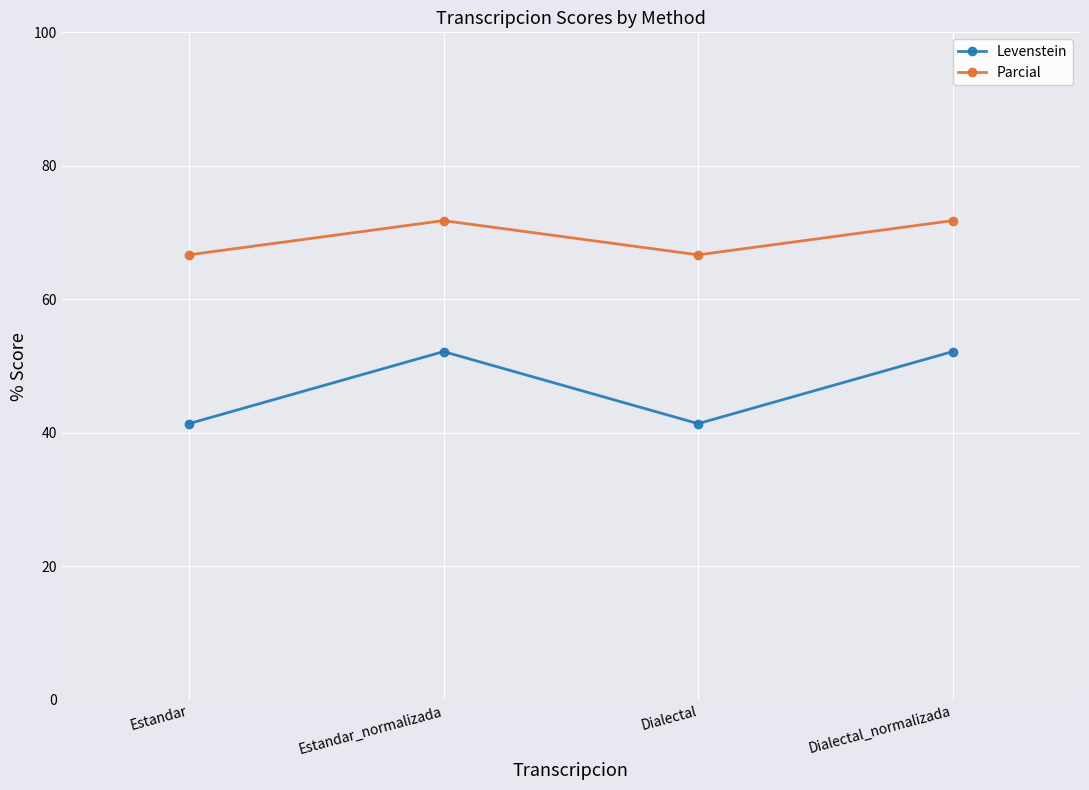

What is the difference between the highest and lowest values at Estandar_normalizada?

19.6